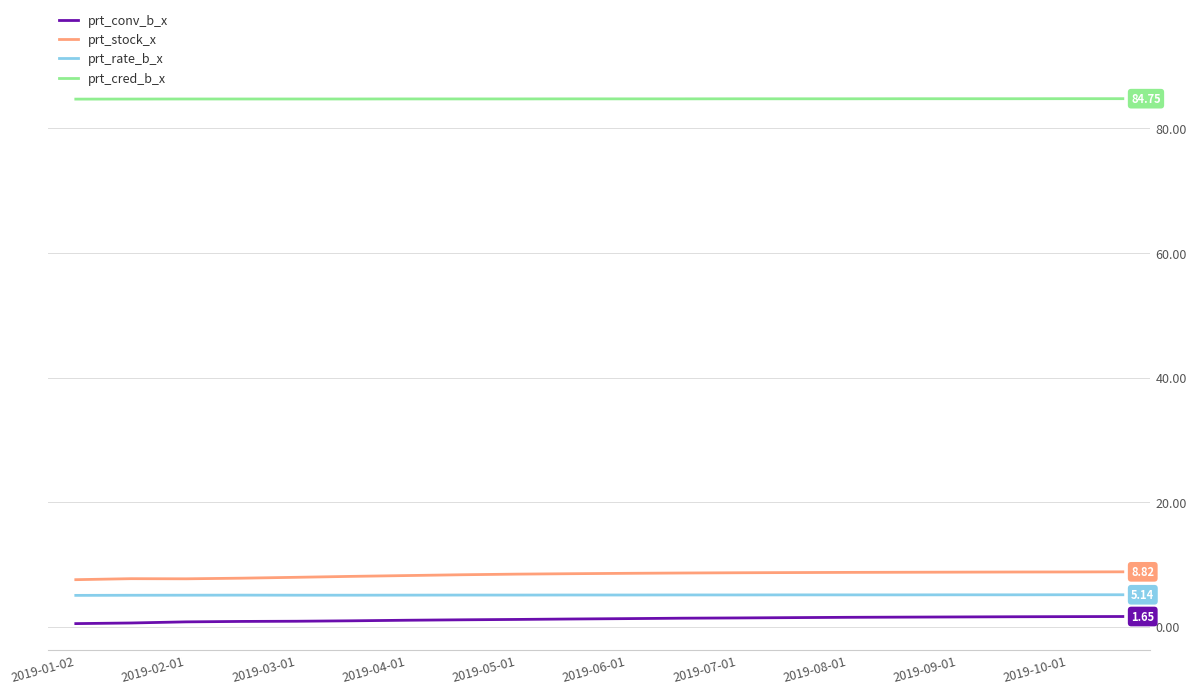

True or false: prt_rate_b_x and prt_conv_b_x cross at least once.

False